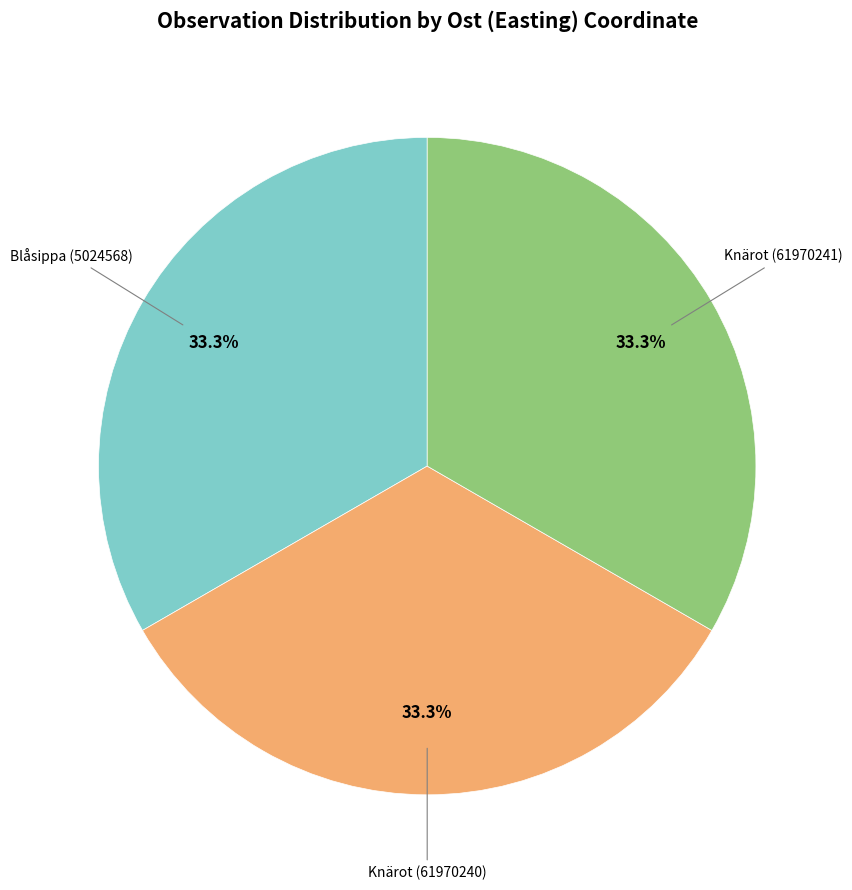

Does any single category account for the majority?

No